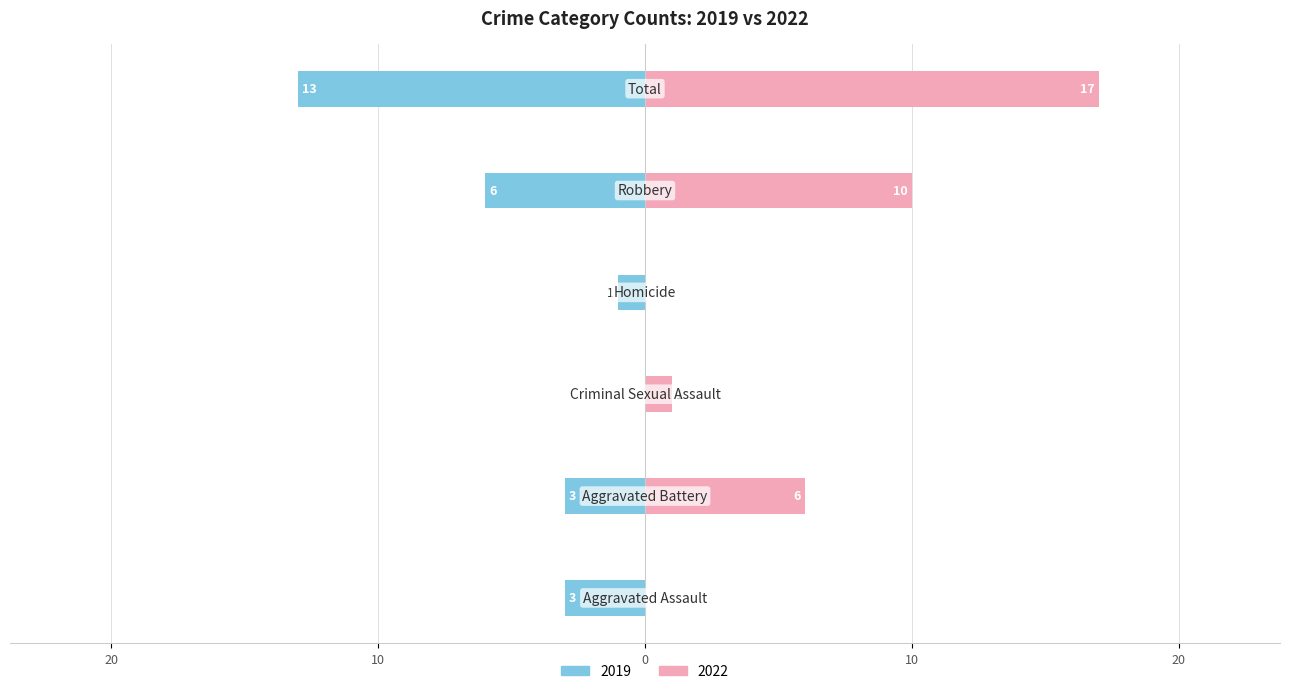

Which category has the highest value across all series?

Total